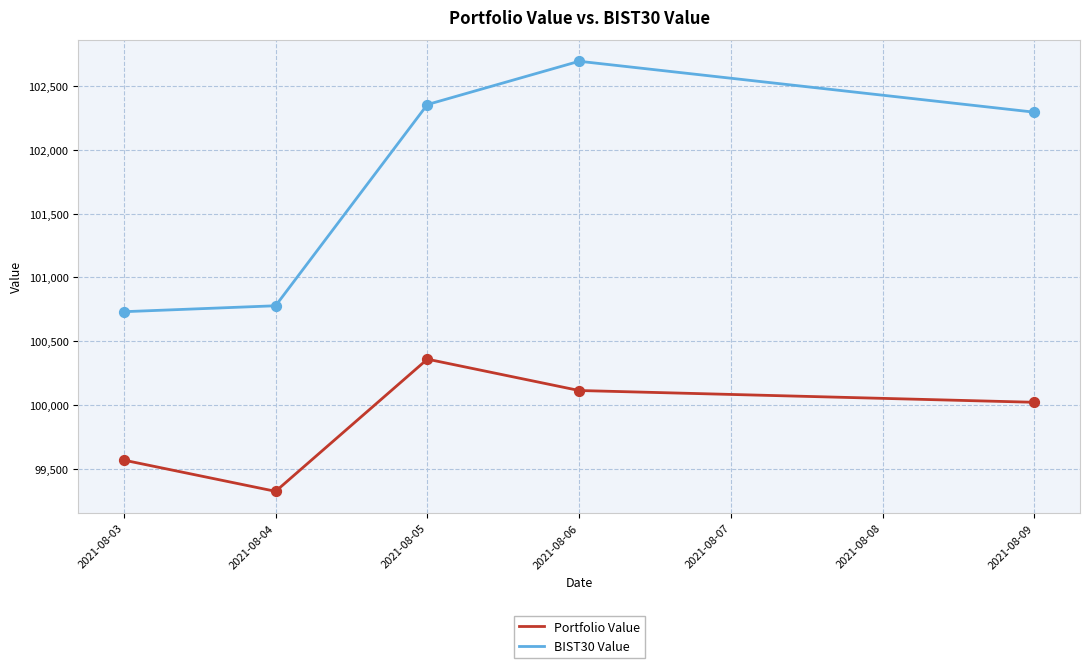

Which series has the largest total across all categories?

BIST30 Value